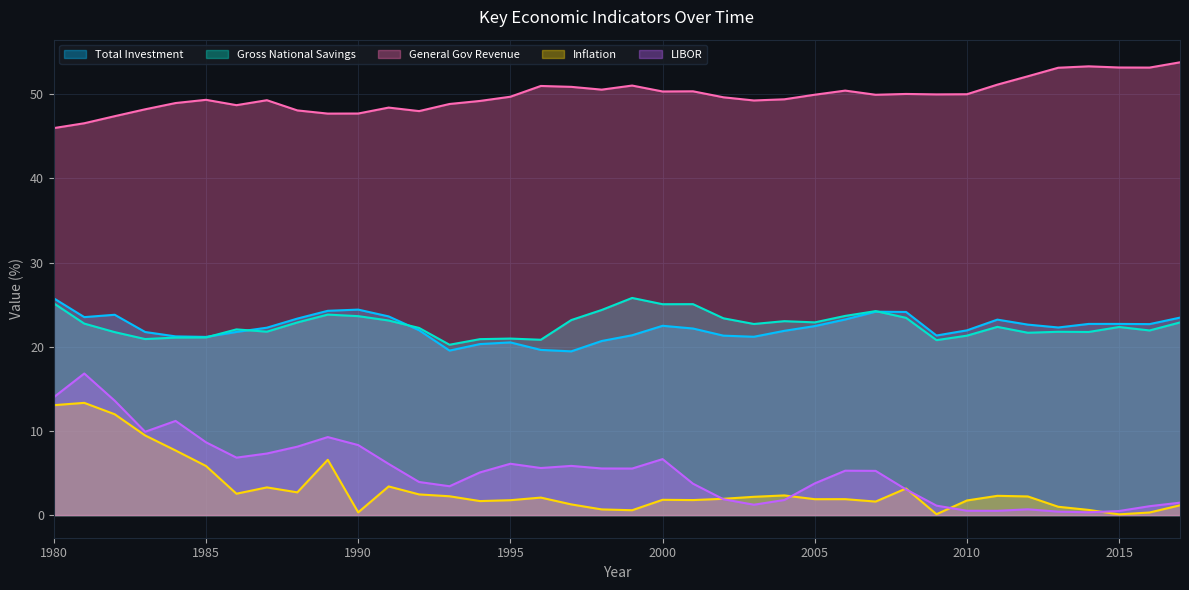

How many values in the General Gov Revenue series exceed 49?

26